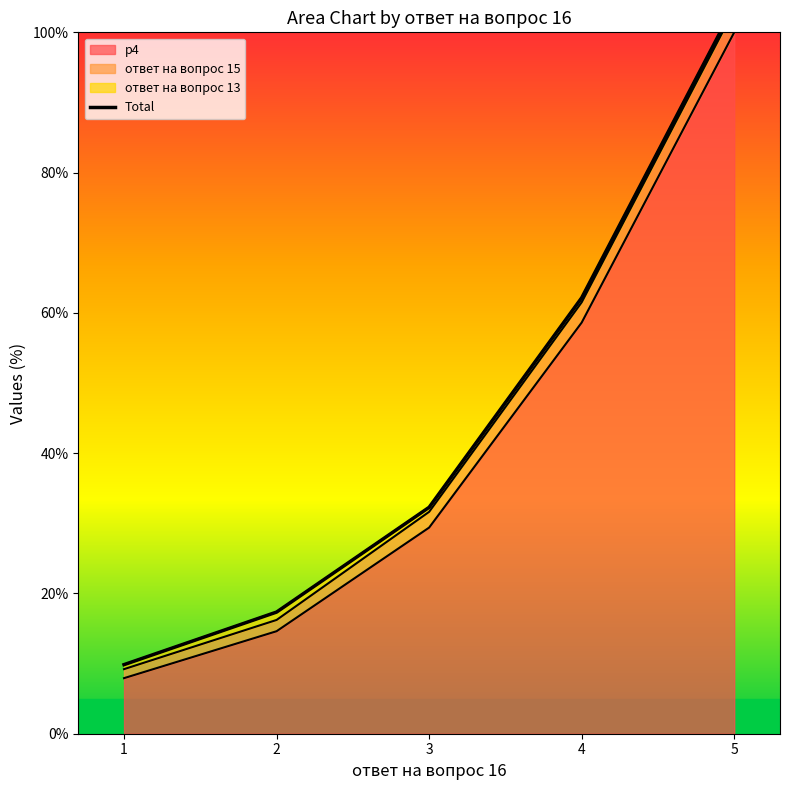

Reading left to right, list all the values displayed in this chart.

9.9	17.3	32.3	62.2	103.9